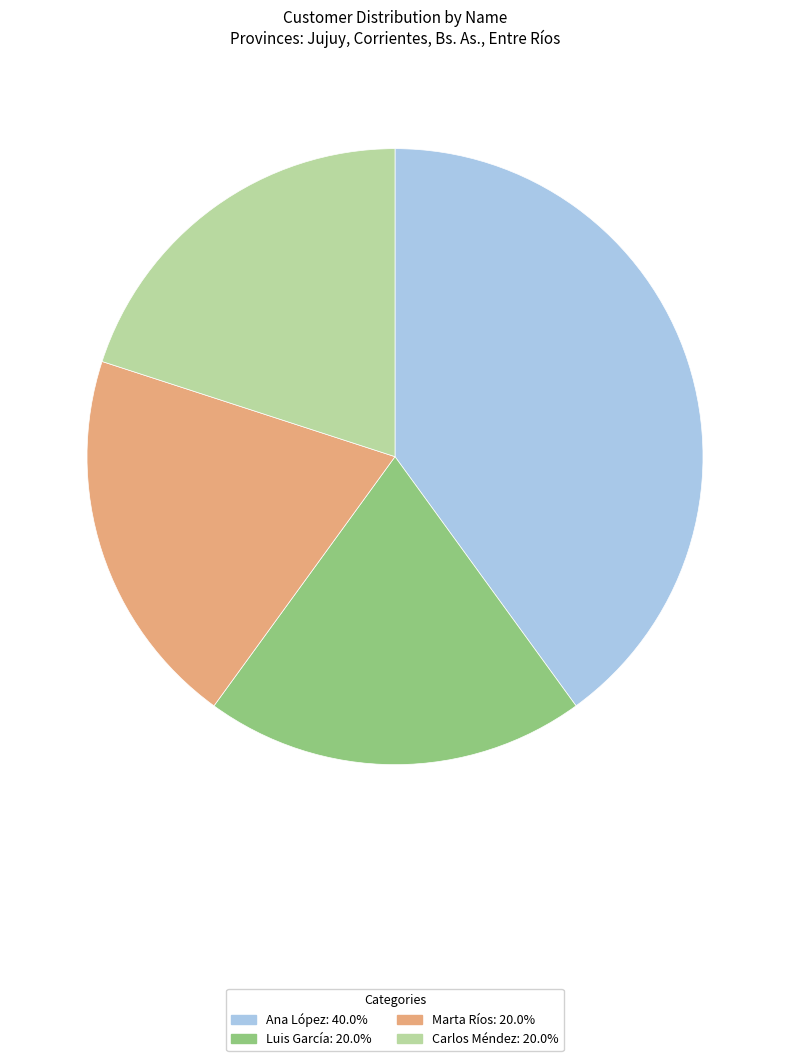

Is it true that Luis García is 15% of the pie?

False